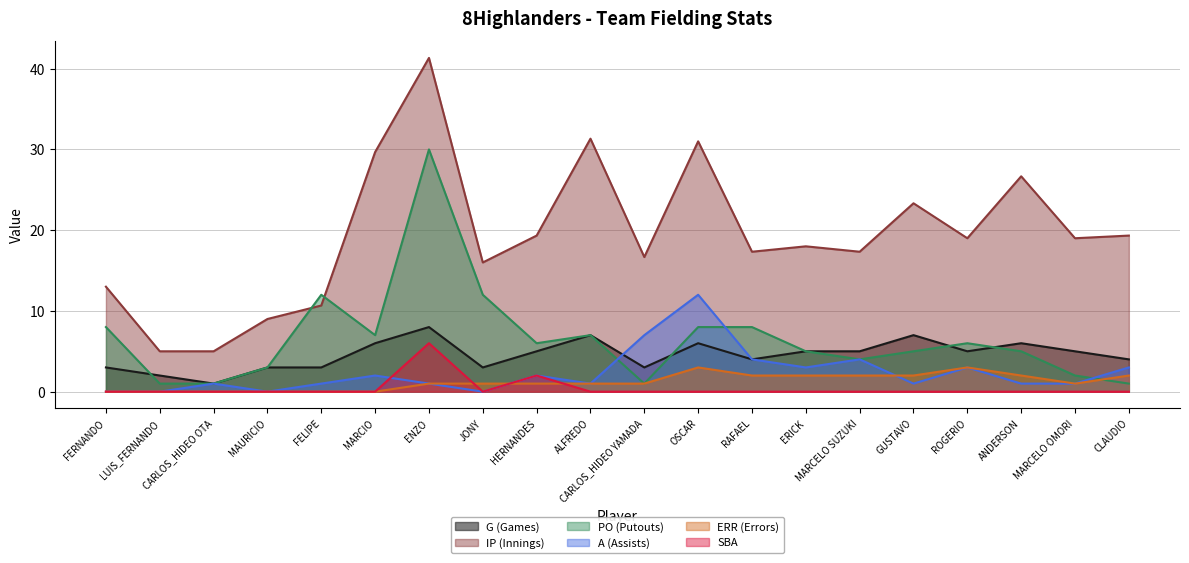

Reading left to right, transcribe all the data shown in this chart.

G (Games): 3.0	2.0	1.0	3.0	3.0	6.0	8.0	3.0	5.0	7.0	3.0	6.0	4.0	5.0	5.0	7.0	5.0	6.0	5.0	4.0
IP (Innings): 13.0	5.0	5.0	9.0	10.7	29.7	41.3	16.0	19.3	31.3	16.7	31.0	17.3	18.0	17.3	23.3	19.0	26.7	19.0	19.3
PO (Putouts): 8.0	1.0	1.0	3.0	12.0	7.0	30.0	12.0	6.0	7.0	1.0	8.0	8.0	5.0	4.0	5.0	6.0	5.0	2.0	1.0
A (Assists): 0.0	0.0	1.0	0.0	1.0	2.0	1.0	0.0	2.0	1.0	7.0	12.0	4.0	3.0	4.0	1.0	3.0	1.0	1.0	3.0
ERR (Errors): 0.0	0.0	0.0	0.0	0.0	0.0	1.0	1.0	1.0	1.0	1.0	3.0	2.0	2.0	2.0	2.0	3.0	2.0	1.0	2.0
SBA: 0.0	0.0	0.0	0.0	0.0	0.0	6.0	0.0	2.0	0.0	0.0	0.0	0.0	0.0	0.0	0.0	0.0	0.0	0.0	0.0